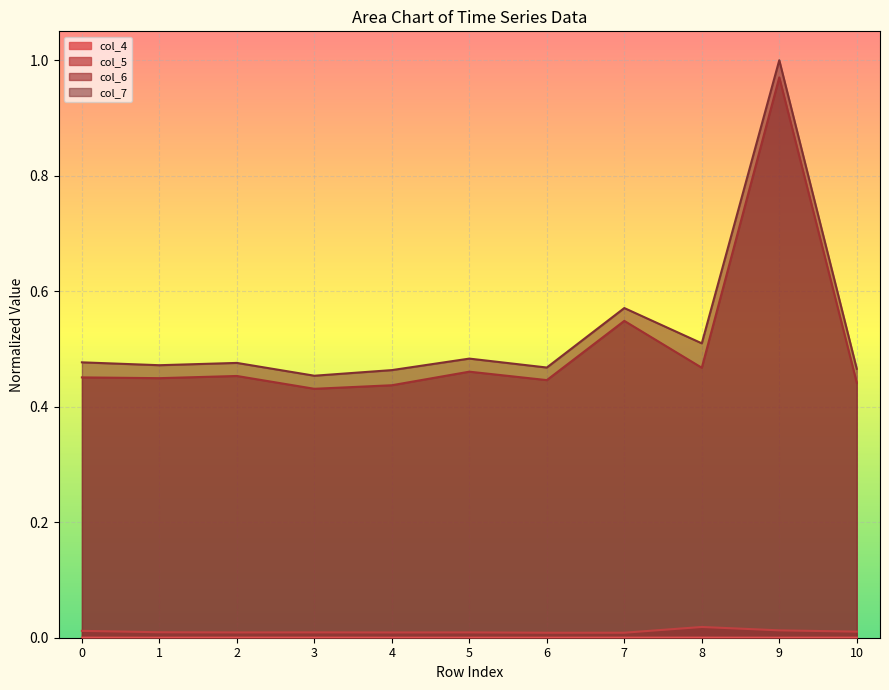

Reading left to right, what are all the values shown in this chart?

col_4: 0=0.0	1=0.0	2=0.0	3=0.0	4=0.0	5=0.0	6=0.0	7=0.0	8=0.0	9=0.0	10=0.0
col_5: 0=0.0	1=0.0	2=0.0	3=0.0	4=0.0	5=0.0	6=0.0	7=0.0	8=0.0	9=0.0	10=0.0
col_6: 0=0.5	1=0.4	2=0.5	3=0.4	4=0.4	5=0.5	6=0.4	7=0.5	8=0.5	9=1.0	10=0.4
col_7: 0=0.5	1=0.5	2=0.5	3=0.5	4=0.5	5=0.5	6=0.5	7=0.6	8=0.5	9=1.0	10=0.5